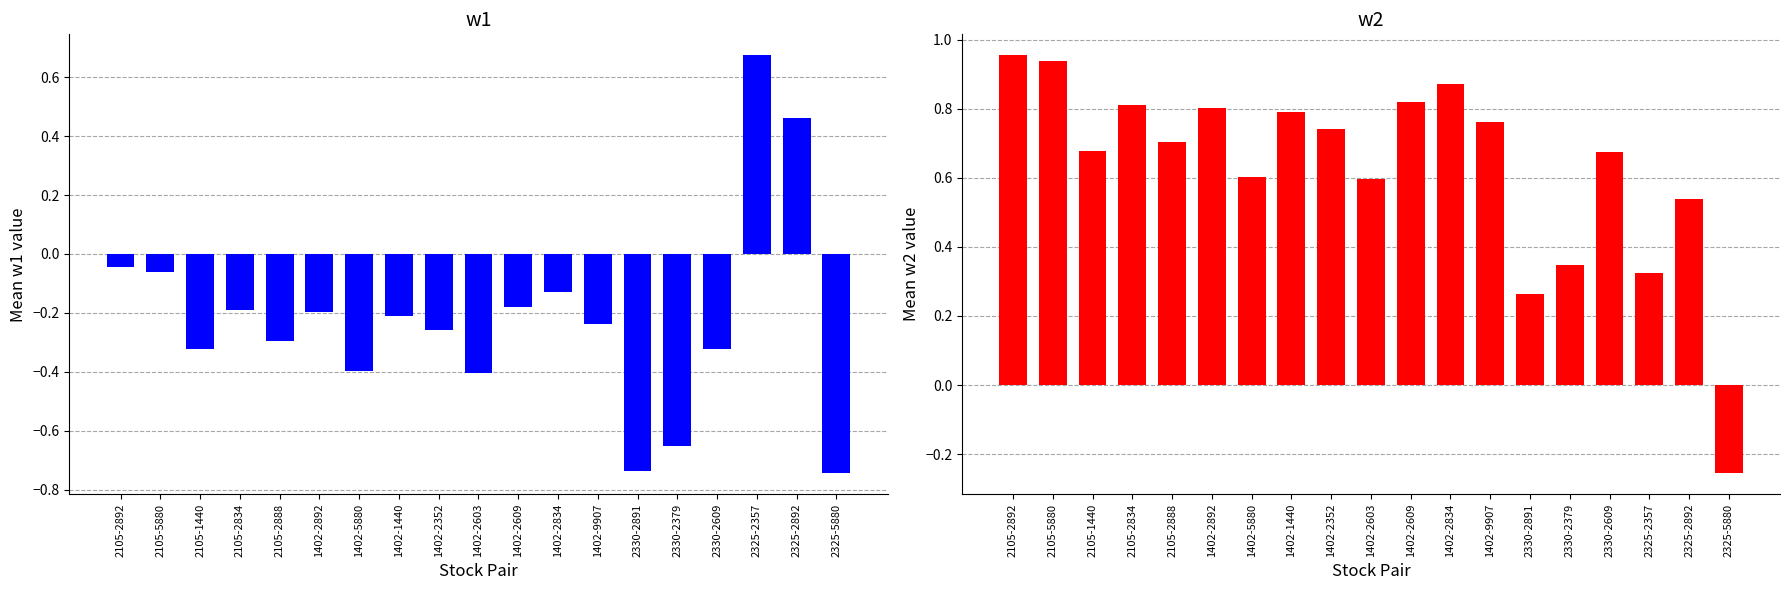

How many data points in w1 are less than 0?

17